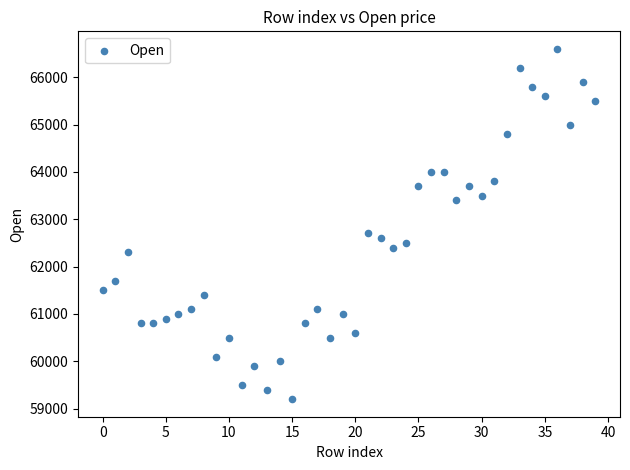

What Y value in the scatter plot is closest to 62900?

62700